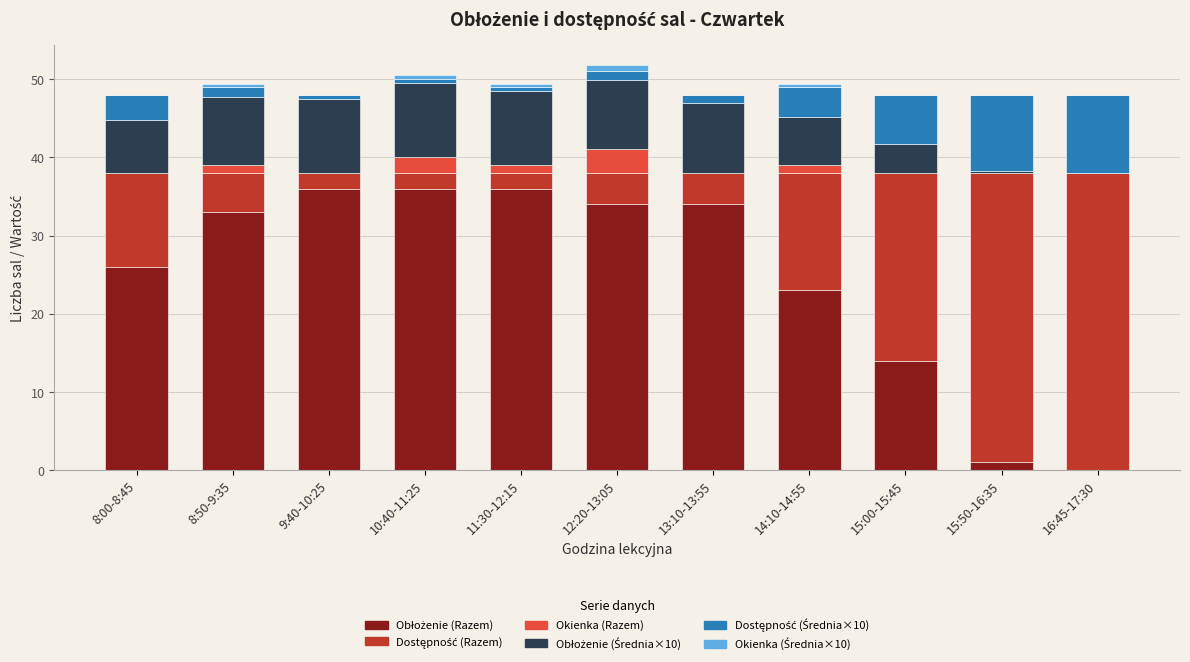

What is the average value of the Obłożenie (Razem) series?

24.8